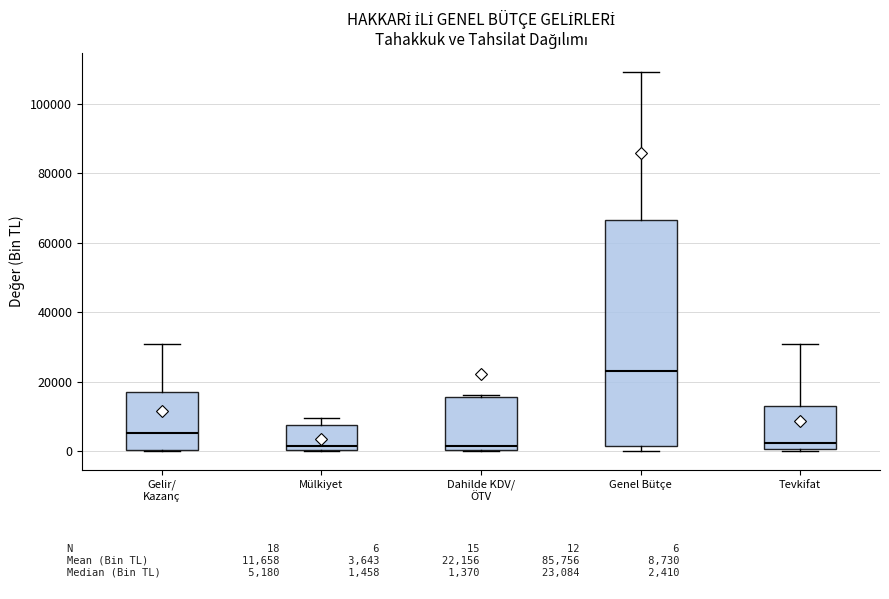

Comparing the boxes themselves (not the whiskers), which one is the tallest?

Genel Bütçe